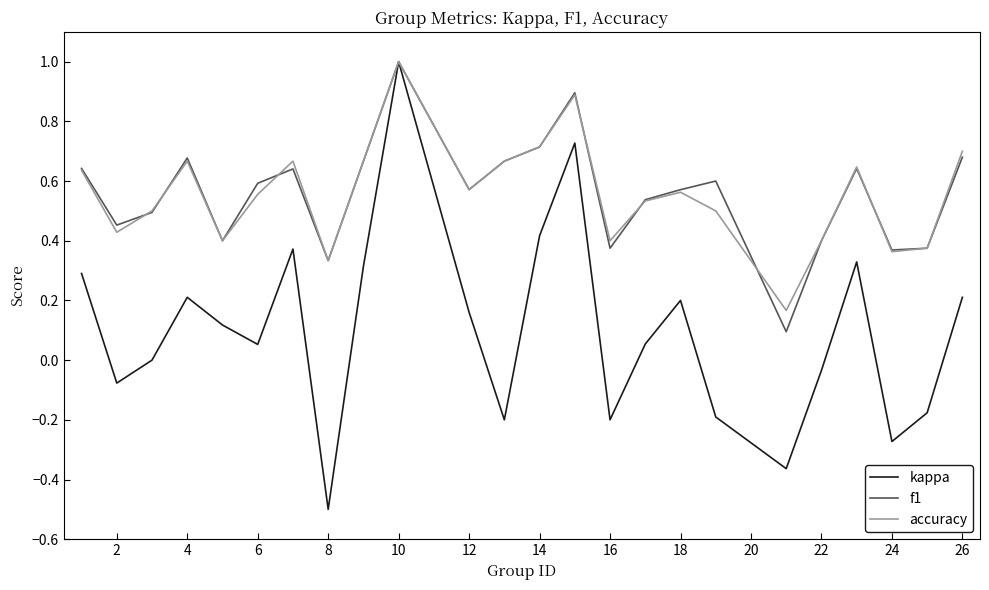

What is the maximum value for kappa?

1.0